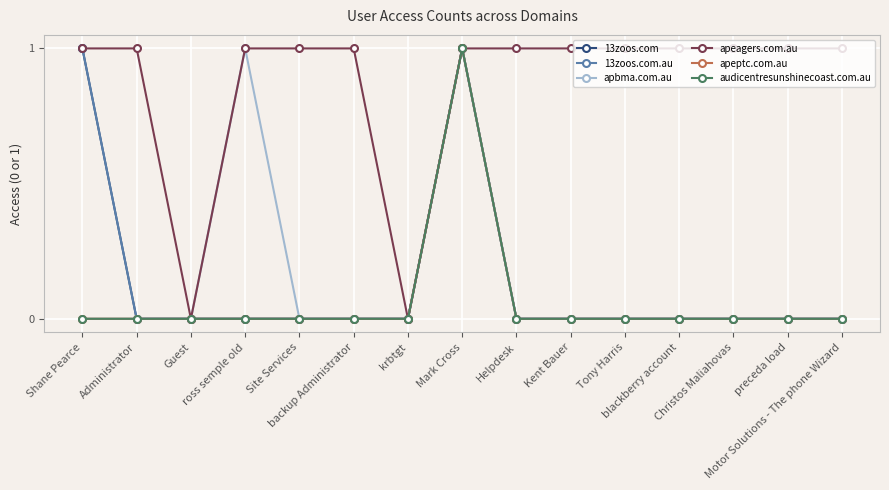

At which category is the sum across all series the highest?

Mark Cross